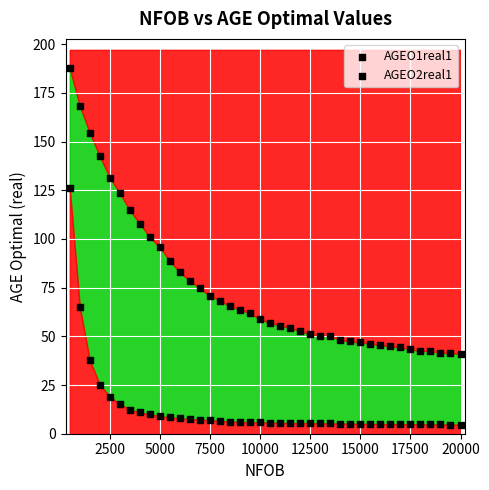

How many data points are displayed?

80